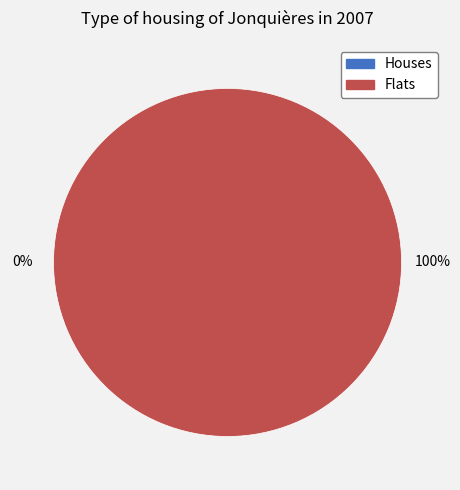

To the nearest percent, what is the difference between the largest and smallest slice percentages?

100%